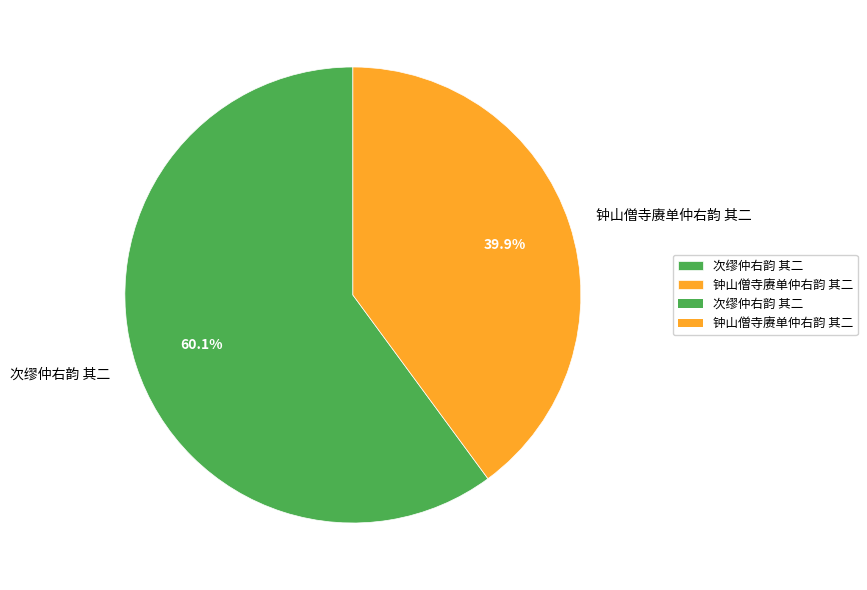

Which category has the biggest portion of the pie?

次缪仲右韵 其二